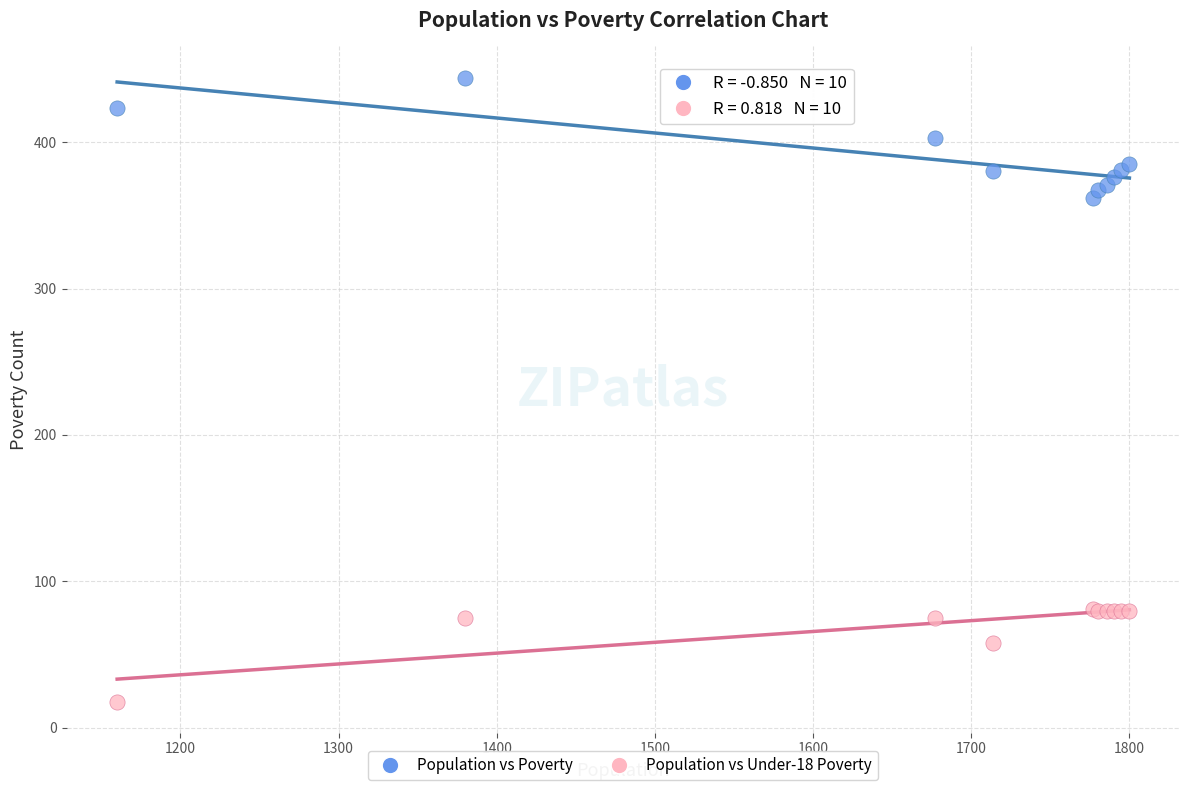

Across all series, what Y value is closest to 231?

362